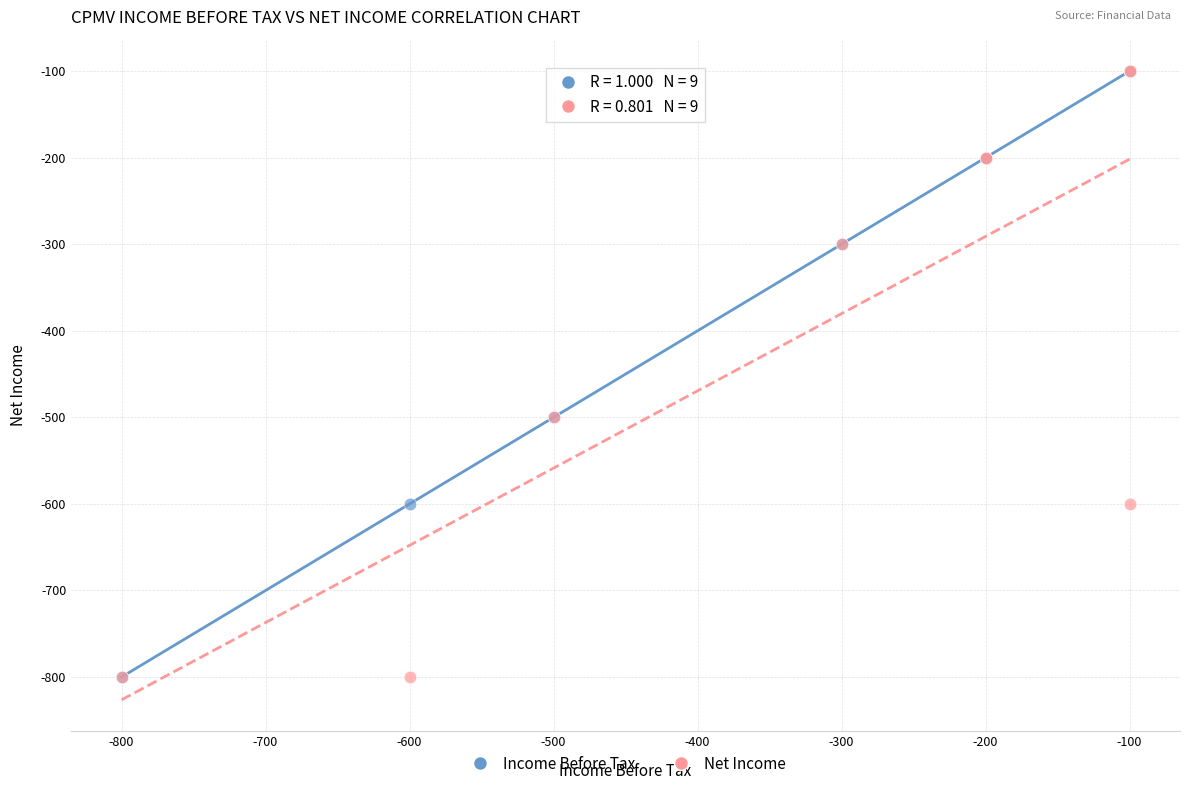

What are all the series names shown in the legend?

Income Before Tax, Net Income